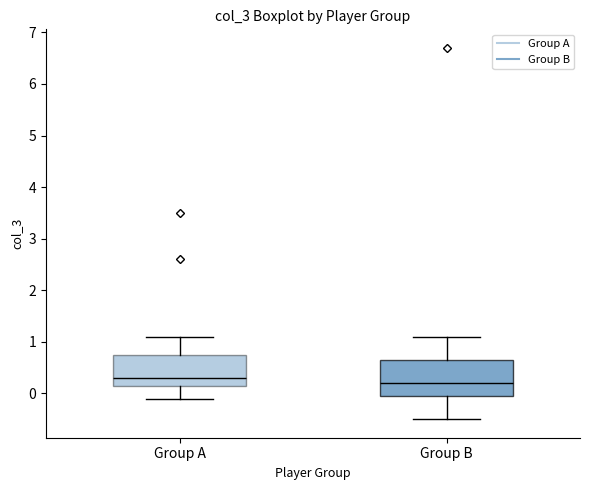

Where does the upper whisker of the box for Group A end on the y-axis? The values are not printed on the chart, so give them approximately, as read against the axis.

1.1